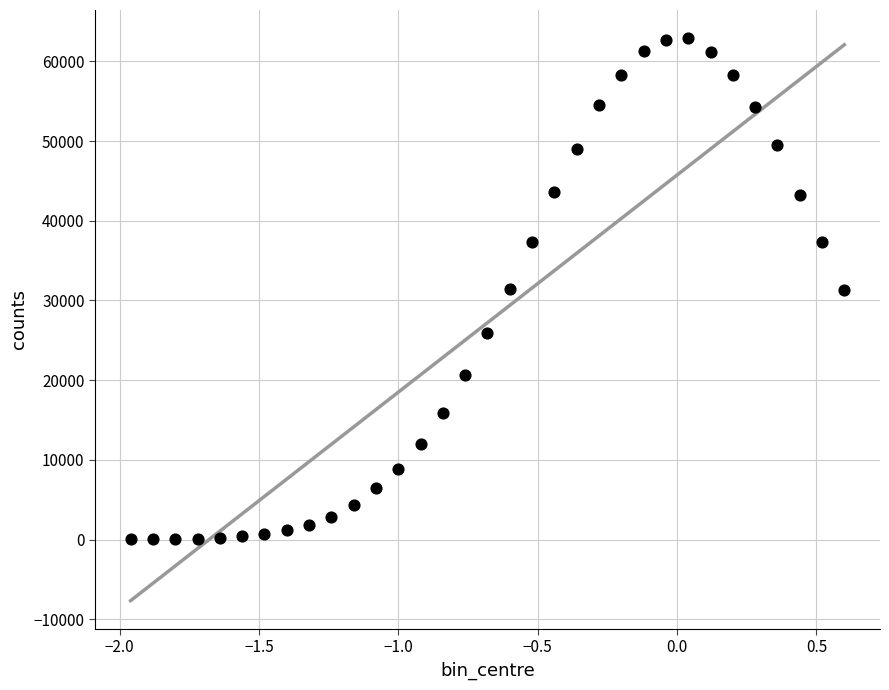

What is the range of Y values (max minus min)?

62892